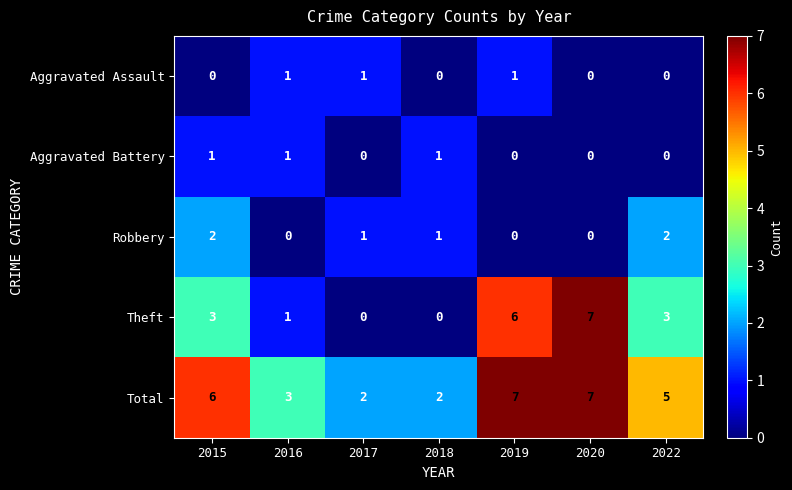

The Theft series shows 3 at 2019. True or false?

False